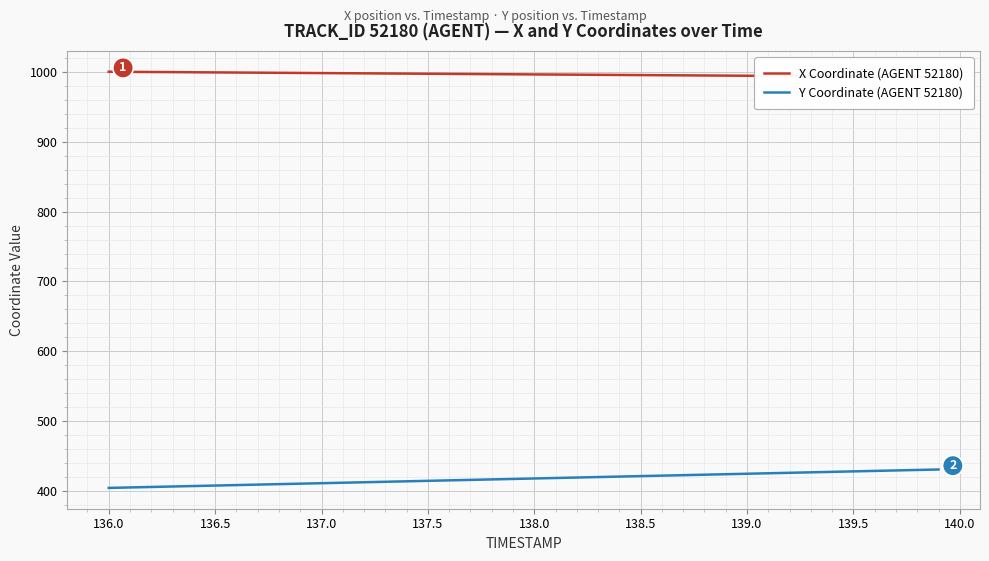

The Y Coordinate (AGENT 52180) series shows 420.7 at 138.5. True or false?

True